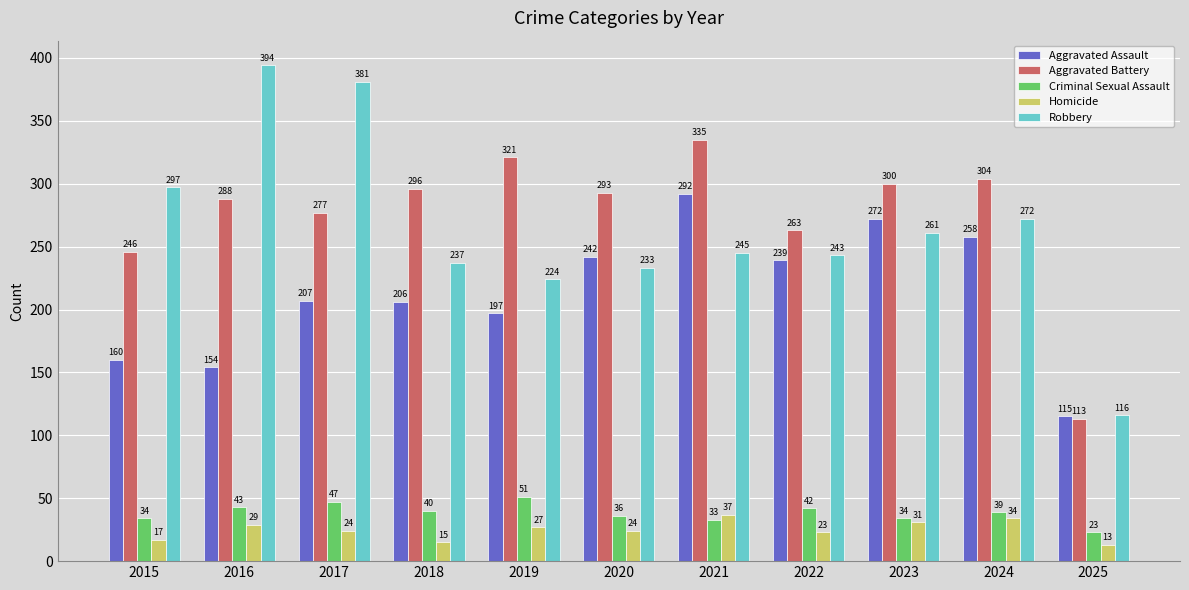

At how many categories does at least one series exceed 89?

11